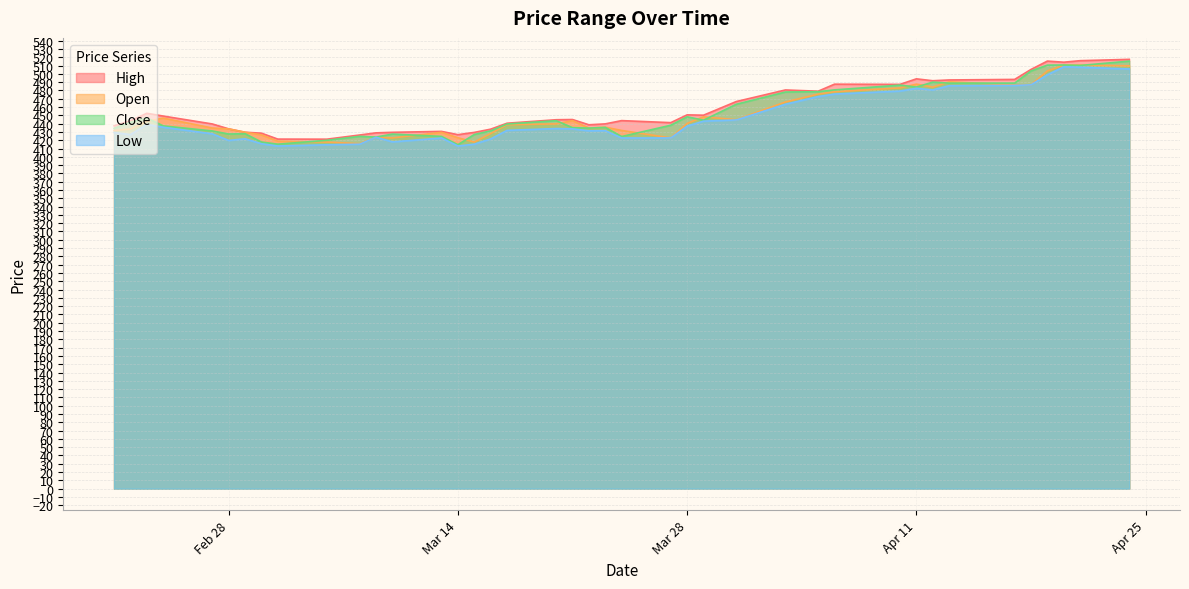

List the series in order of their overall mean, highest first.

High, Close, Open, Low